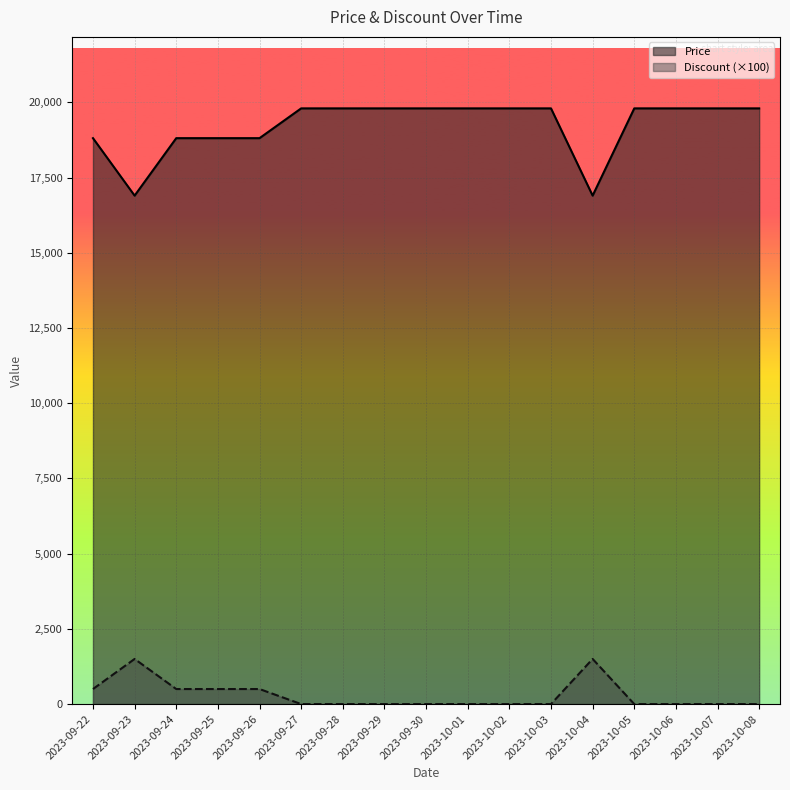

What are all the series names shown in the legend?

Price, Discount (×100)